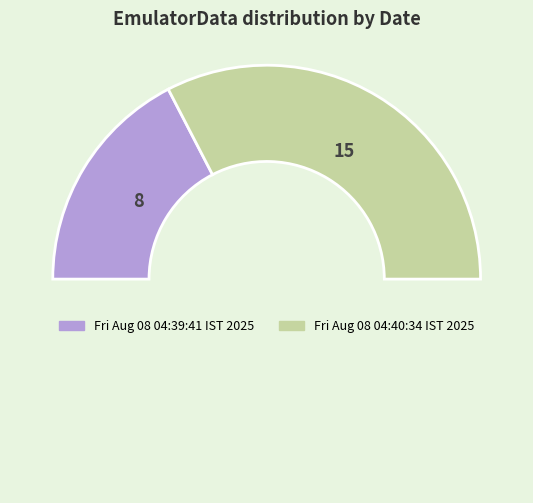

Count the number of slices in the pie.

3